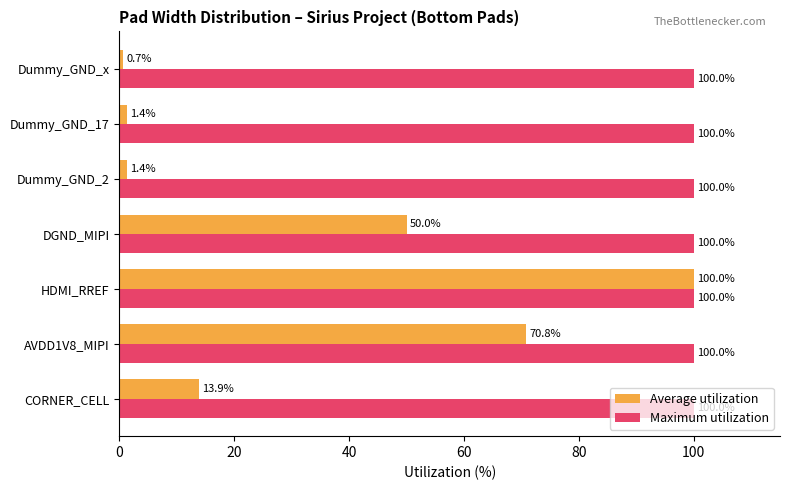

What value does the Average utilization series have at Dummy_GND_2?

1.4